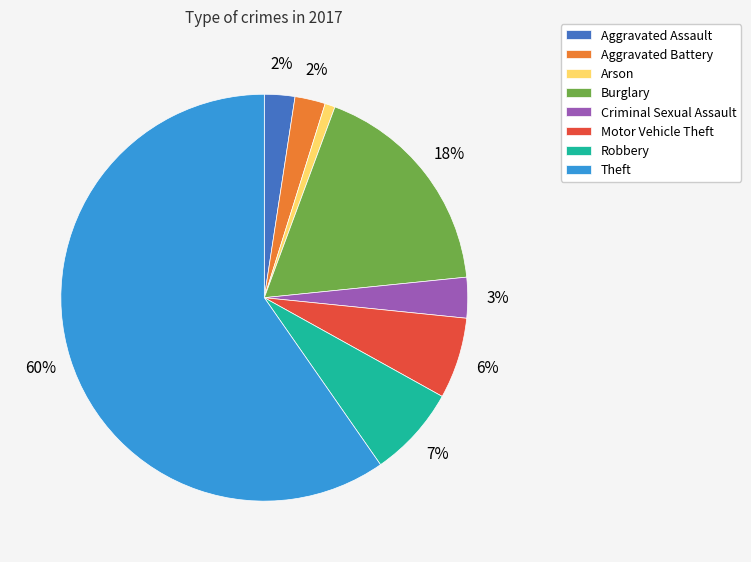

Does Theft represent more than half of the total?

Yes